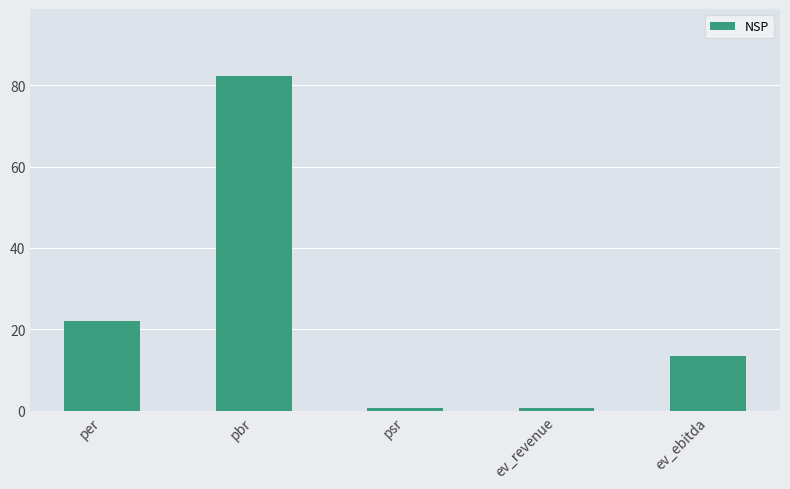

At which label is the value closest to 41?

per